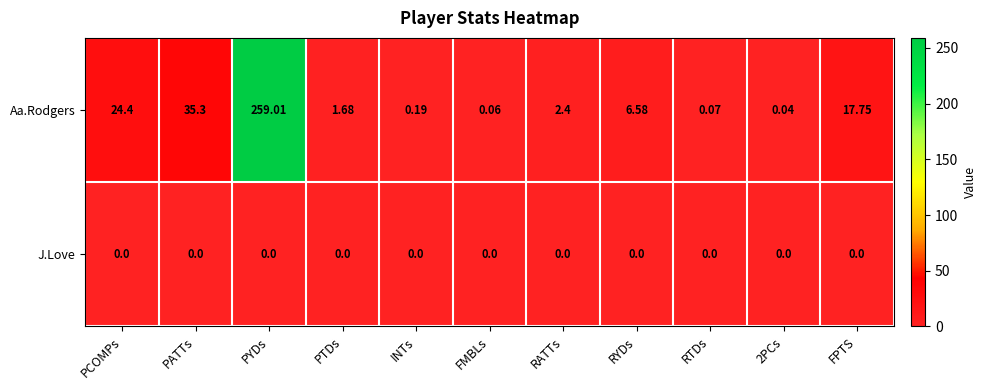

At which category is the sum across all series the highest?

PYDs